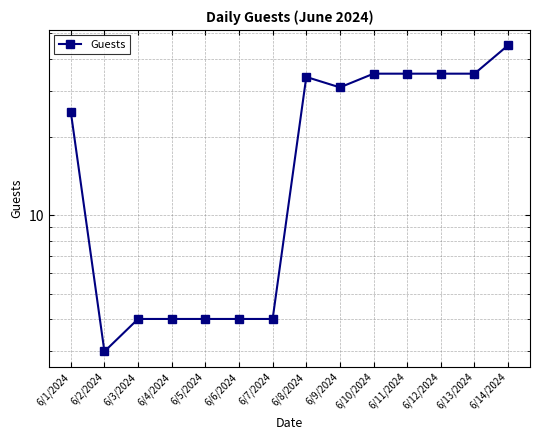

Reading left to right, what are all the values shown in this chart?

25	3	4	4	4	4	4	34	31	35	35	35	35	45